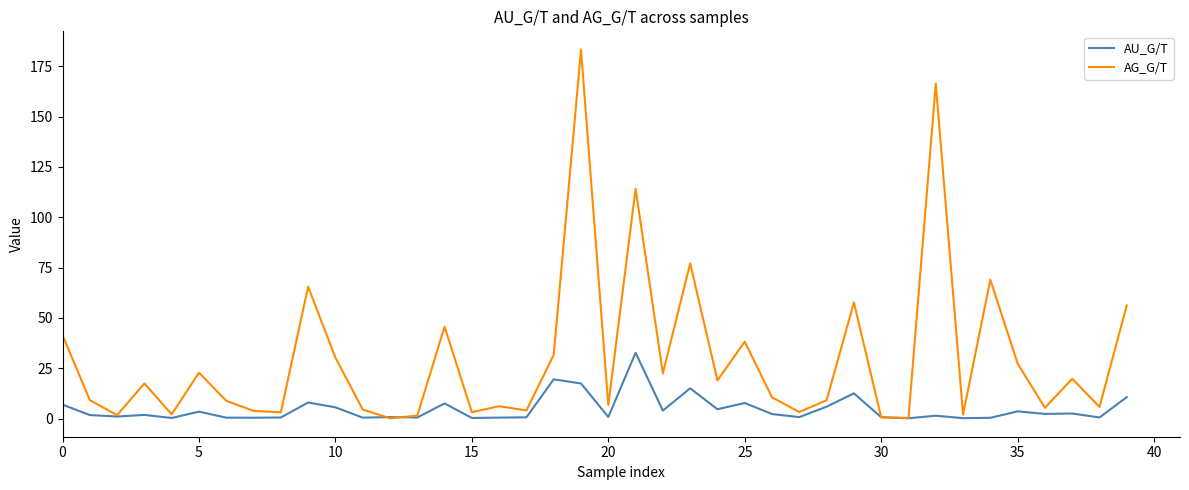

What are all the series names shown in the legend?

AU_G/T, AG_G/T